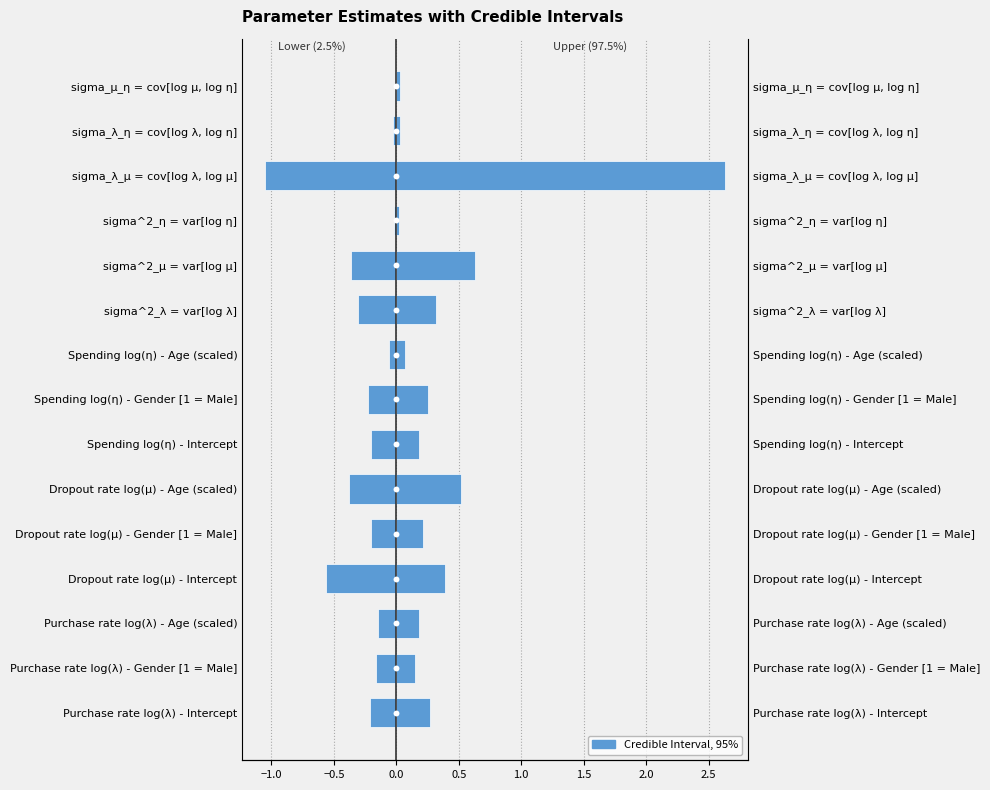

At how many categories does at least one series exceed 1?

1